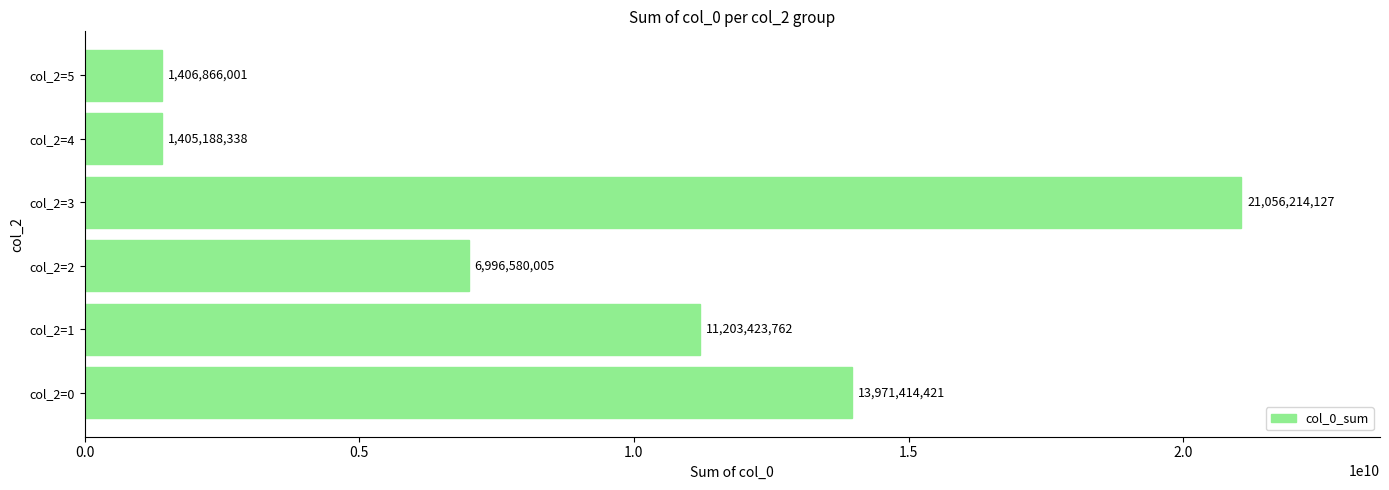

How many series are shown in this chart?

1